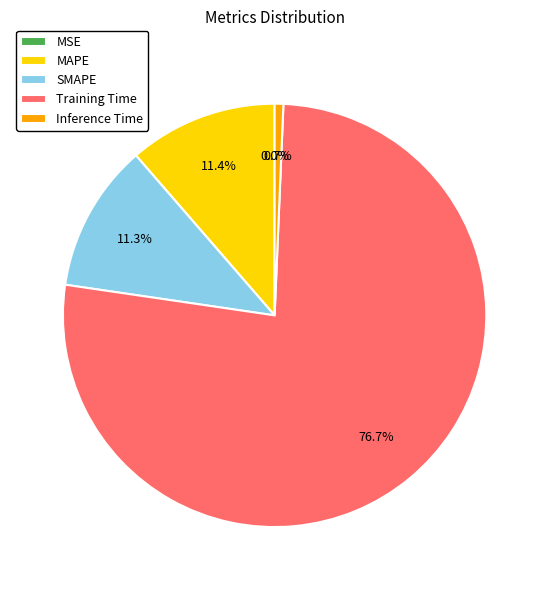

Which has a higher value, Inference Time or Training Time?

Training Time